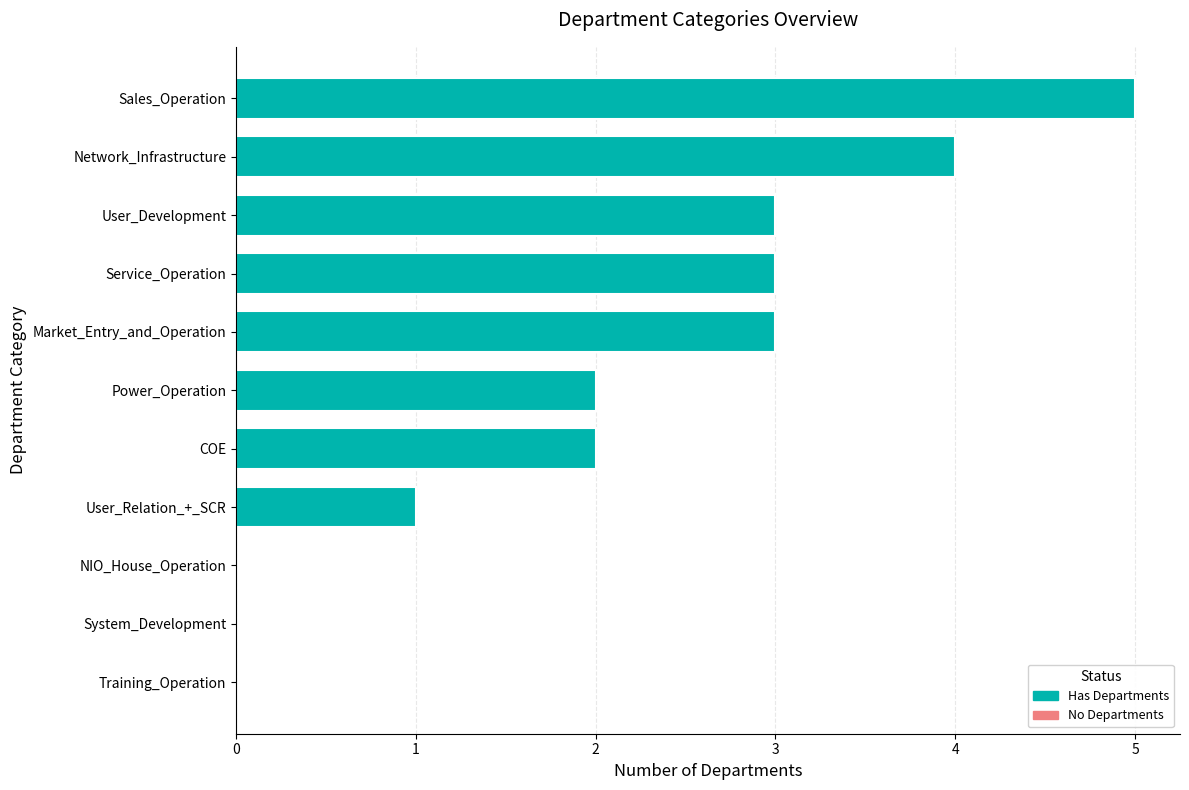

What is the sum of all values?

23